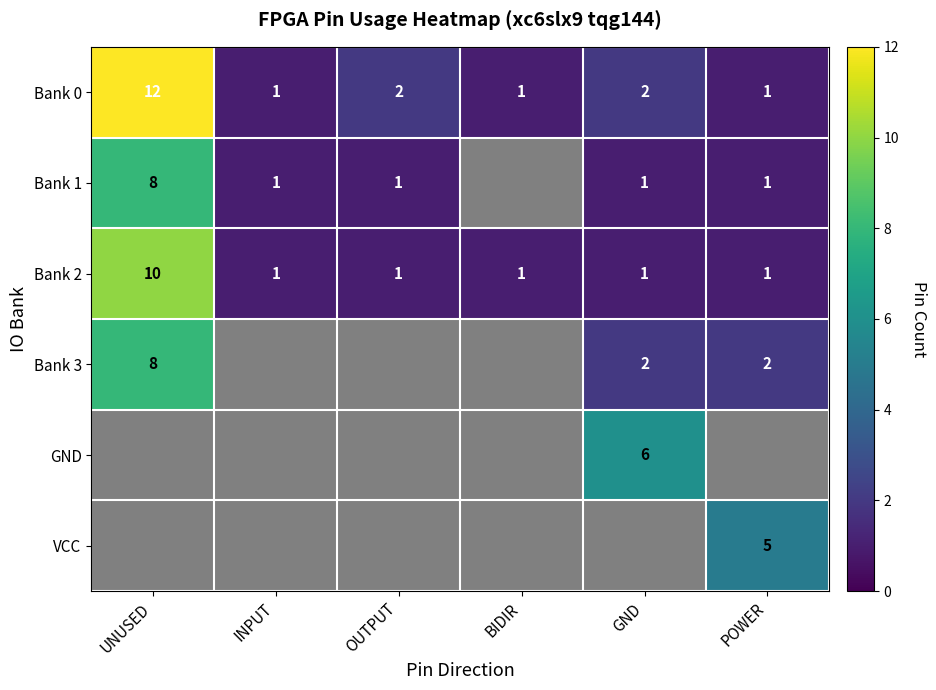

True or false: GND has a value of 6 at GND.

True